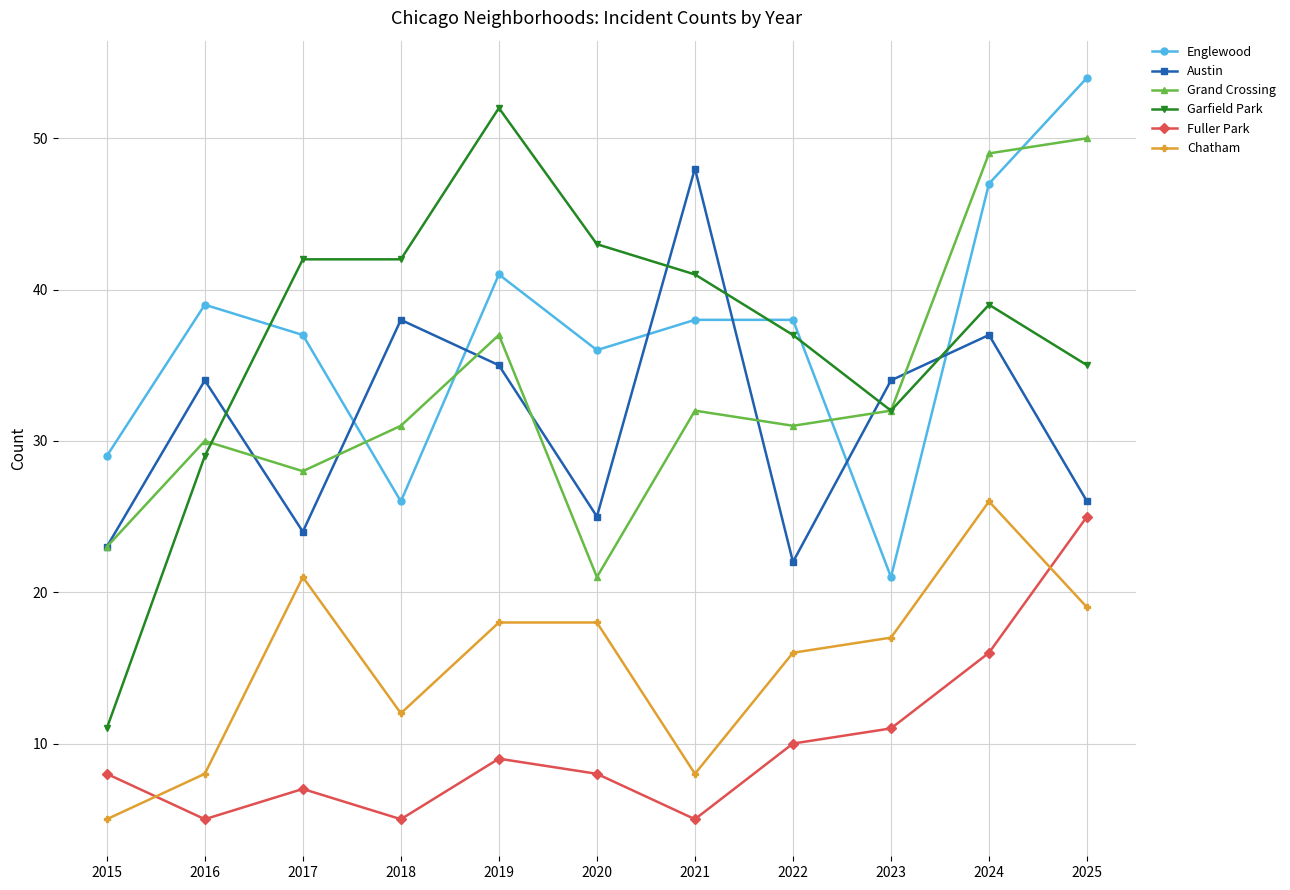

True or false: Chatham and Austin cross at least once.

False